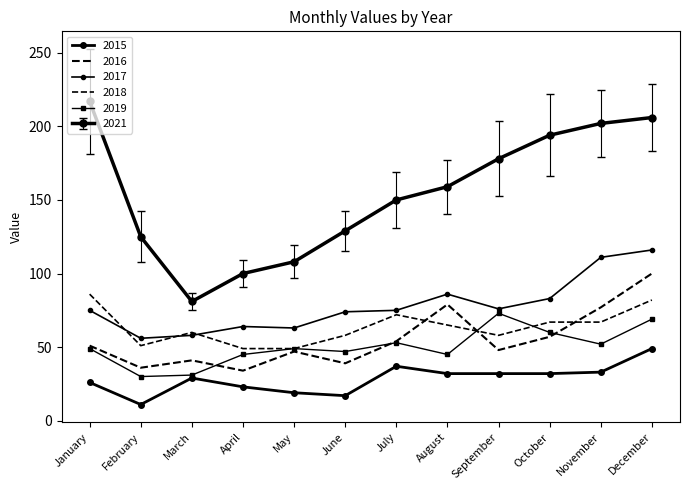

True or false: 2017 has a value of 58 at March.

True